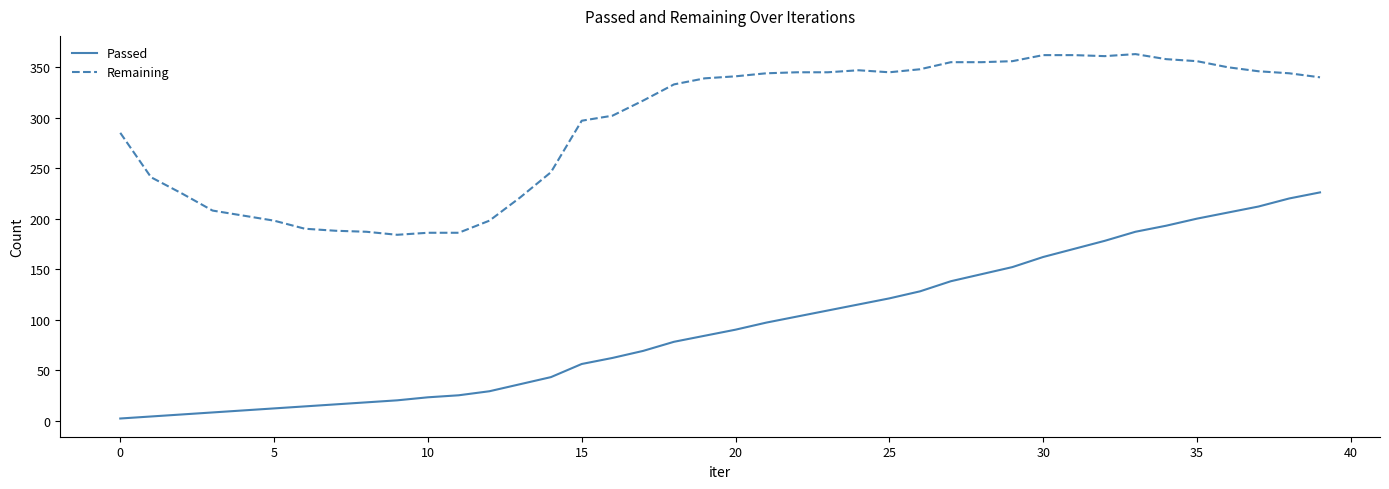

Which series has the largest total across all categories?

Remaining